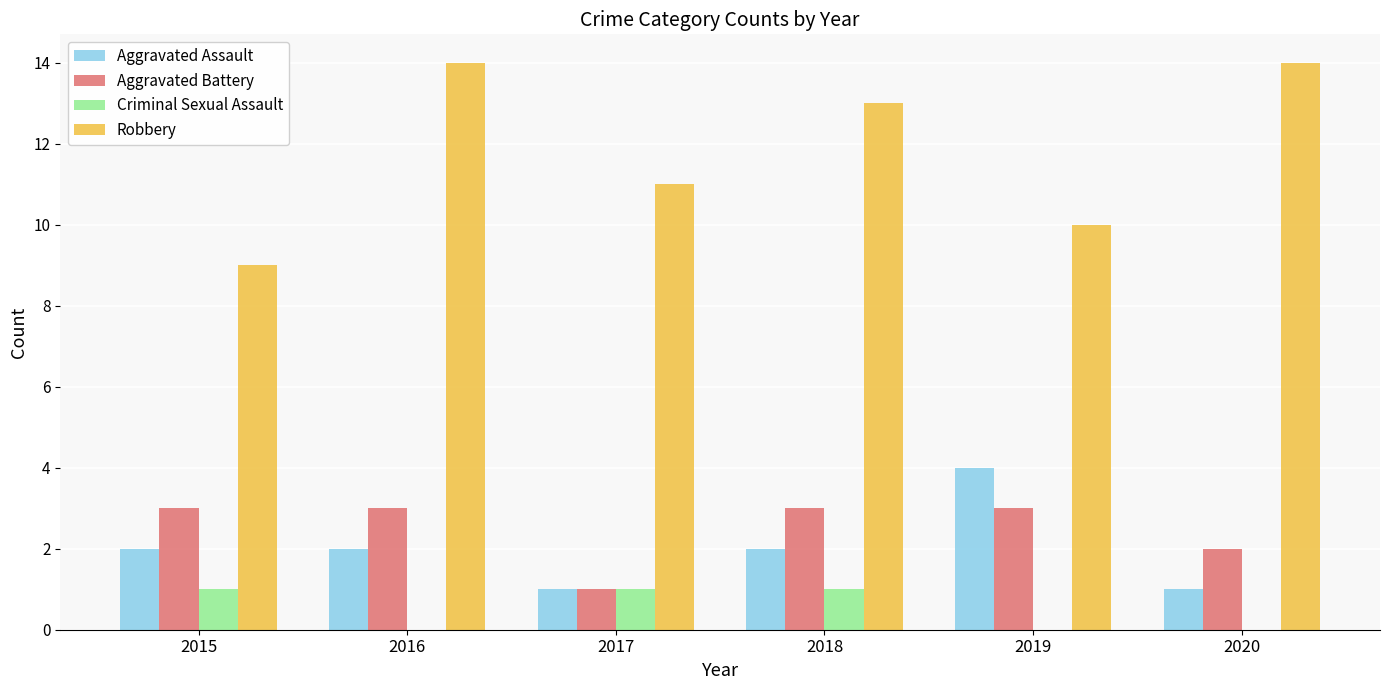

What is the highest value of the Robbery series?

14